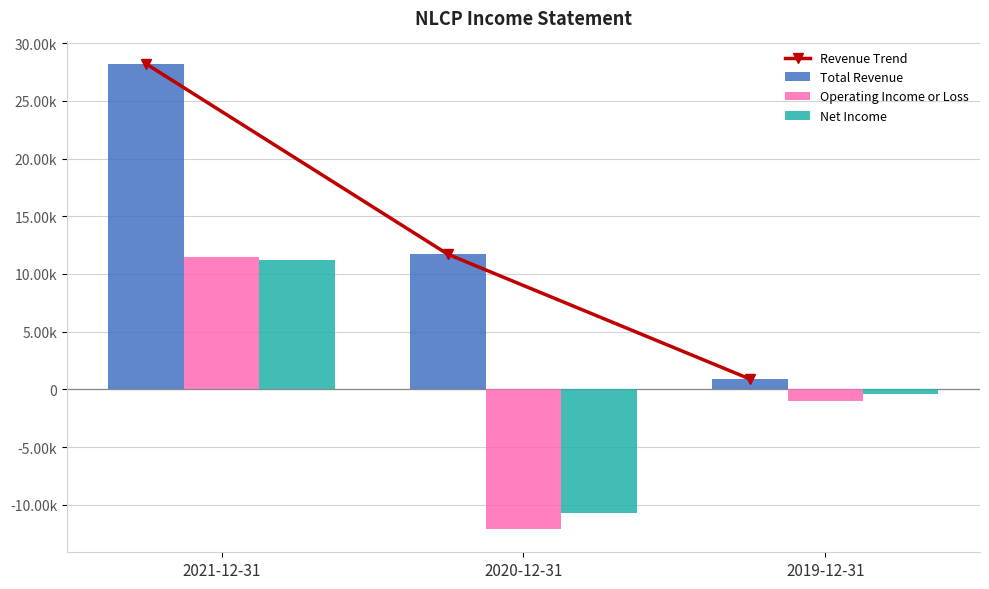

At how many categories does at least one series exceed 9222?

2